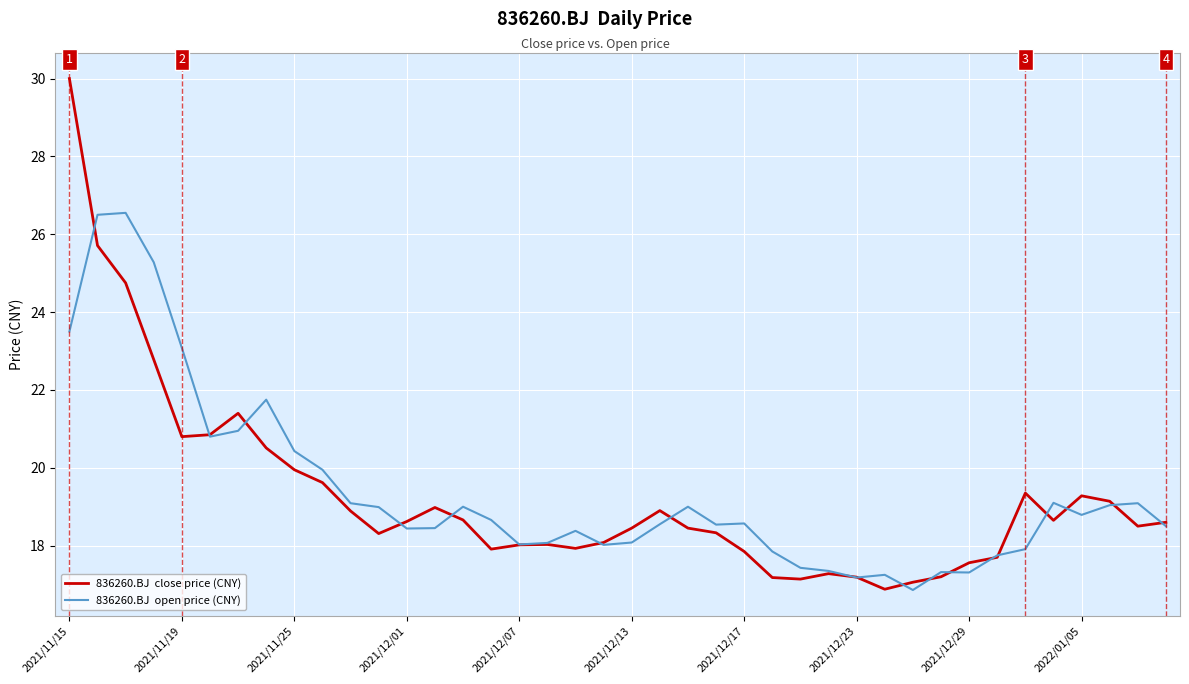

What is the minimum value shown in the chart?

16.9